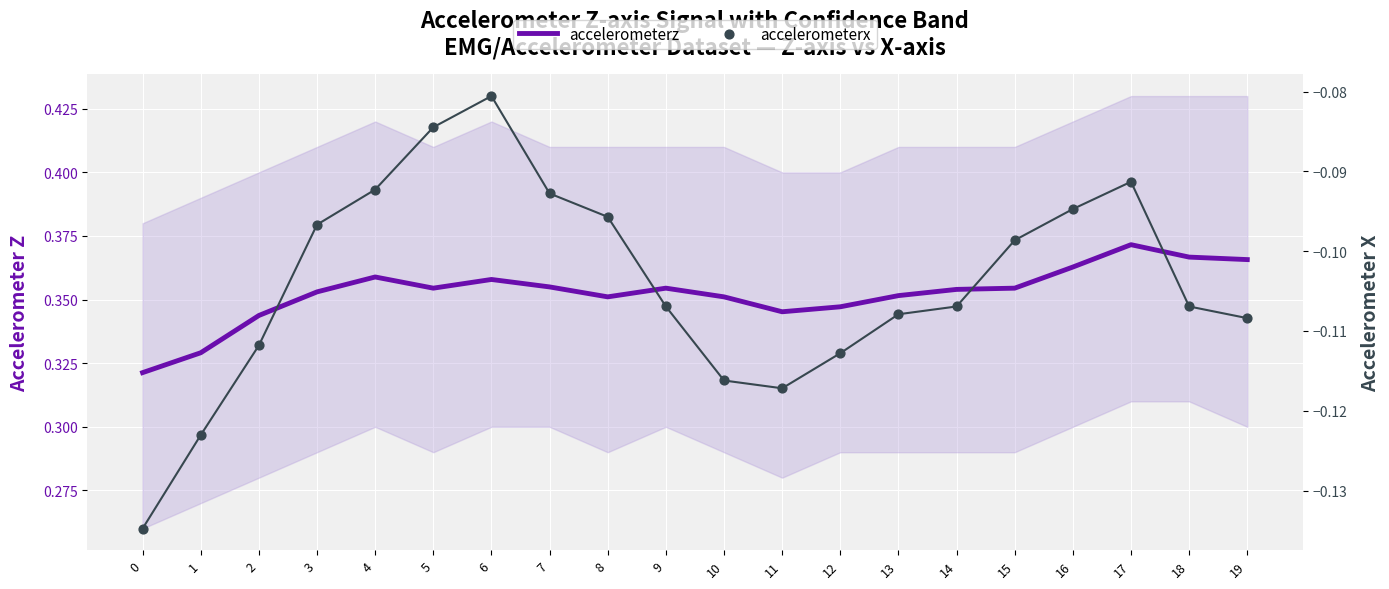

What are all the series names shown in the legend?

accelerometerz, accelerometerx